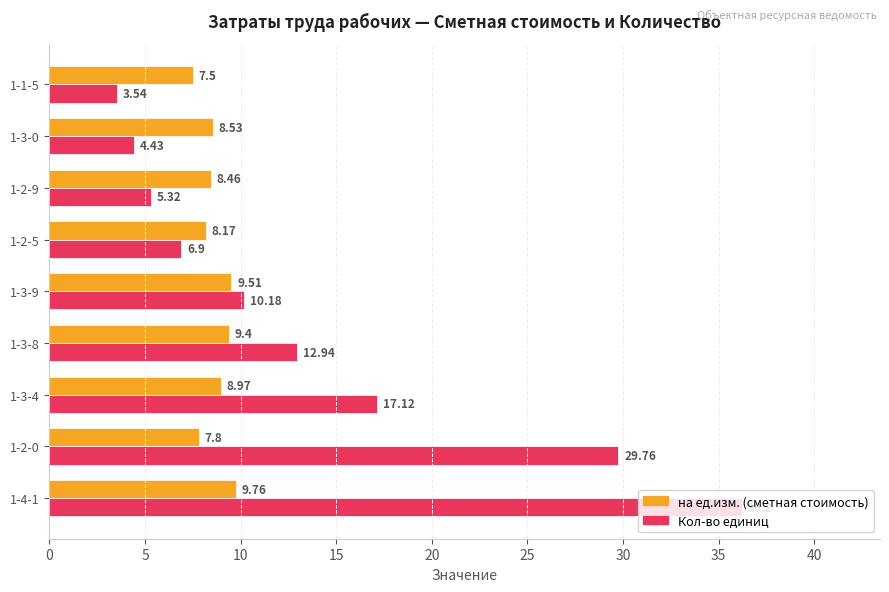

What is the total value across all series at 1-4-1?

46.0